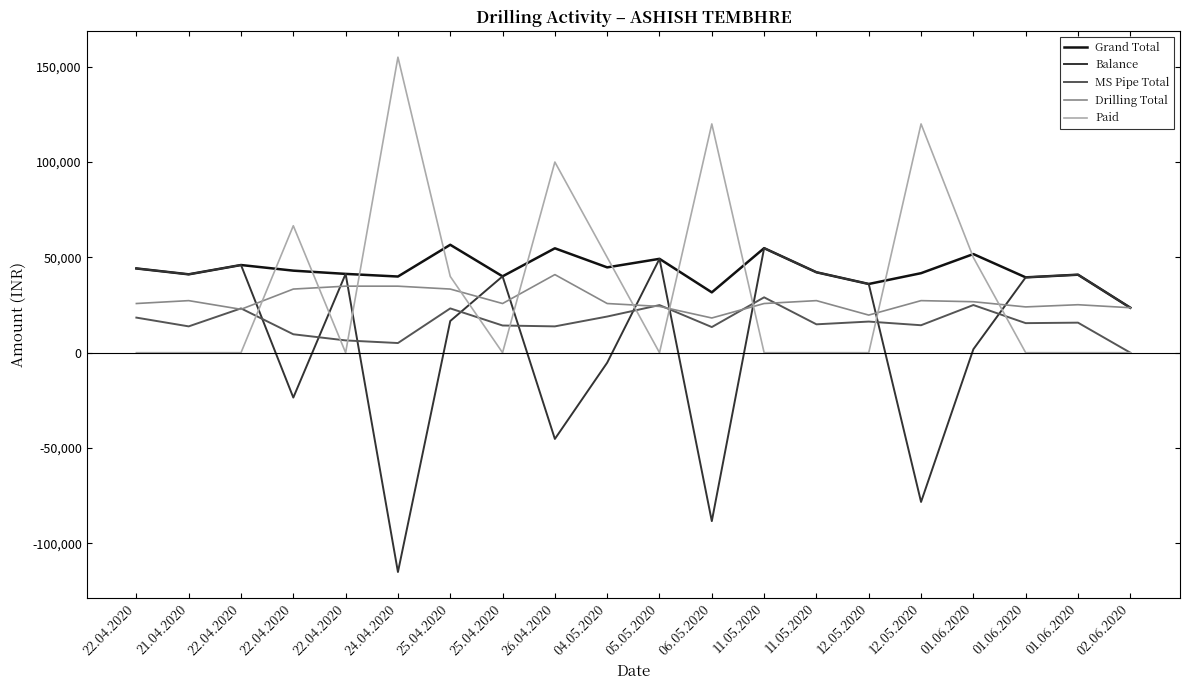

Reading left to right, transcribe all the data shown in this chart.

Grand Total: 22.04.2020=44189.0	21.04.2020=41106.0	22.04.2020=45985.0	22.04.2020=43034.0	22.04.2020=41331.0	24.04.2020=39951.0	25.04.2020=56604.0	25.04.2020=40049.0	26.04.2020=54759.0	04.05.2020=44749.0	05.05.2020=49232.0	06.05.2020=31644.0	11.05.2020=54829.0	11.05.2020=42186.0	12.05.2020=36041.0	12.05.2020=41706.0	01.06.2020=51732.5	01.06.2020=39512.5	01.06.2020=40910.0	02.06.2020=23587.5
Balance: 22.04.2020=44189.0	21.04.2020=41106.0	22.04.2020=45985.0	22.04.2020=-23546.0	22.04.2020=41331.0	24.04.2020=-115049.0	25.04.2020=16604.0	25.04.2020=40049.0	26.04.2020=-45241.0	04.05.2020=-5251.0	05.05.2020=49232.0	06.05.2020=-88356.0	11.05.2020=54829.0	11.05.2020=42186.0	12.05.2020=36041.0	12.05.2020=-78294.0	01.06.2020=1812.5	01.06.2020=39512.5	01.06.2020=40910.0	02.06.2020=23587.5
MS Pipe Total: 22.04.2020=18400.0	21.04.2020=13800.0	22.04.2020=23230.0	22.04.2020=9660.0	22.04.2020=6440.0	24.04.2020=5060.0	25.04.2020=23230.0	25.04.2020=14260.0	26.04.2020=13800.0	04.05.2020=18960.0	05.05.2020=24960.0	06.05.2020=13440.0	11.05.2020=29040.0	11.05.2020=14880.0	12.05.2020=16320.0	12.05.2020=14400.0	01.06.2020=25000.0	01.06.2020=15500.0	01.06.2020=15750.0	02.06.2020=0.0
Drilling Total: 22.04.2020=25789.0	21.04.2020=27306.0	22.04.2020=22755.0	22.04.2020=33374.0	22.04.2020=34891.0	24.04.2020=34891.0	25.04.2020=33374.0	25.04.2020=25789.0	26.04.2020=40959.0	04.05.2020=25789.0	05.05.2020=24272.0	06.05.2020=18204.0	11.05.2020=25789.0	11.05.2020=27306.0	12.05.2020=19721.0	12.05.2020=27306.0	01.06.2020=26732.5	01.06.2020=24012.5	01.06.2020=25160.0	02.06.2020=23587.5
Paid: 22.04.2020=0.0	21.04.2020=0.0	22.04.2020=0.0	22.04.2020=66580.0	22.04.2020=0.0	24.04.2020=155000.0	25.04.2020=40000.0	25.04.2020=0.0	26.04.2020=100000.0	04.05.2020=50000.0	05.05.2020=0.0	06.05.2020=120000.0	11.05.2020=0.0	11.05.2020=0.0	12.05.2020=0.0	12.05.2020=120000.0	01.06.2020=49920.0	01.06.2020=0.0	01.06.2020=0.0	02.06.2020=0.0